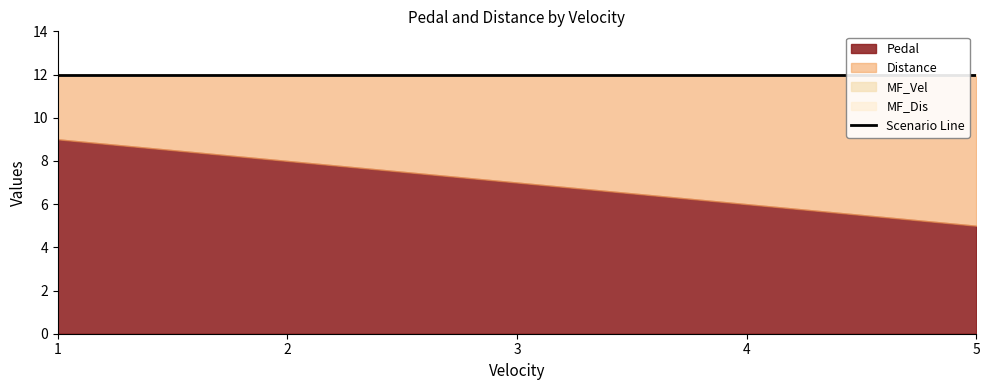

Which series has the largest total across all categories?

Pedal